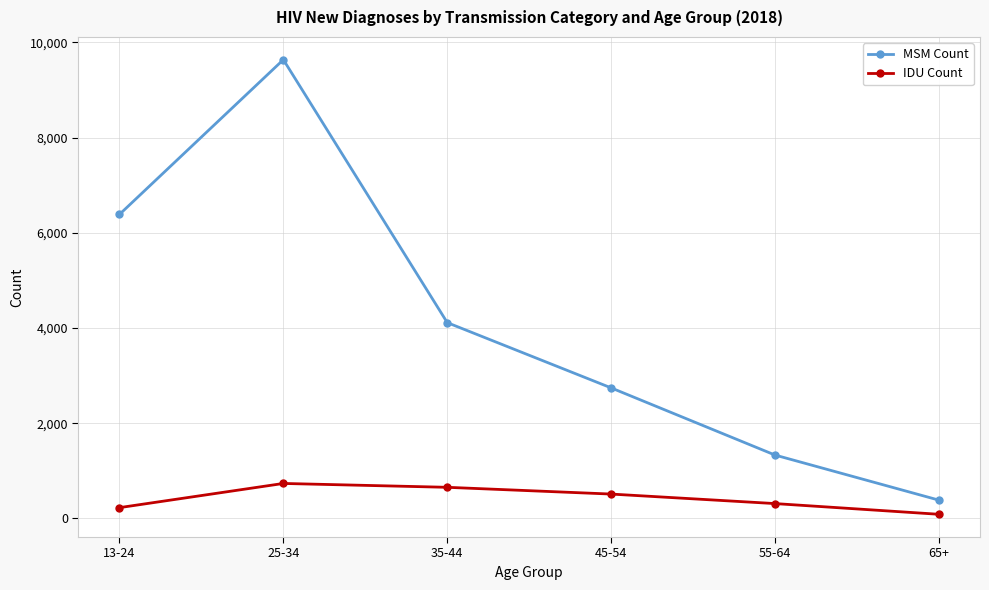

Rank the categories by MSM Count value from lowest to highest.

65+, 55-64, 45-54, 35-44, 13-24, 25-34